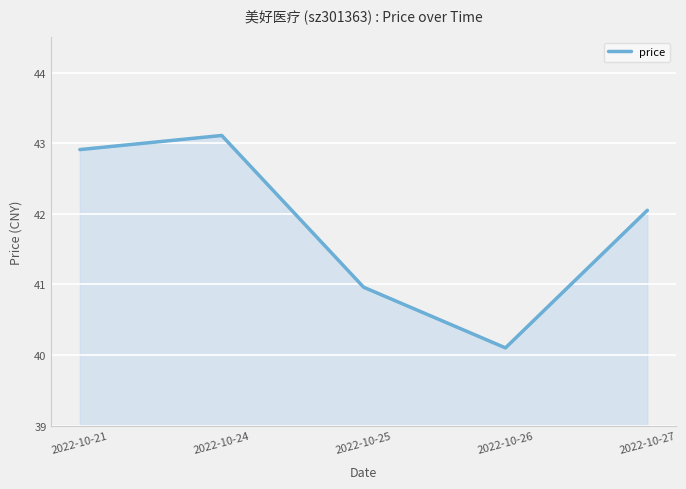

Where is the first local minimum?

2022-10-26